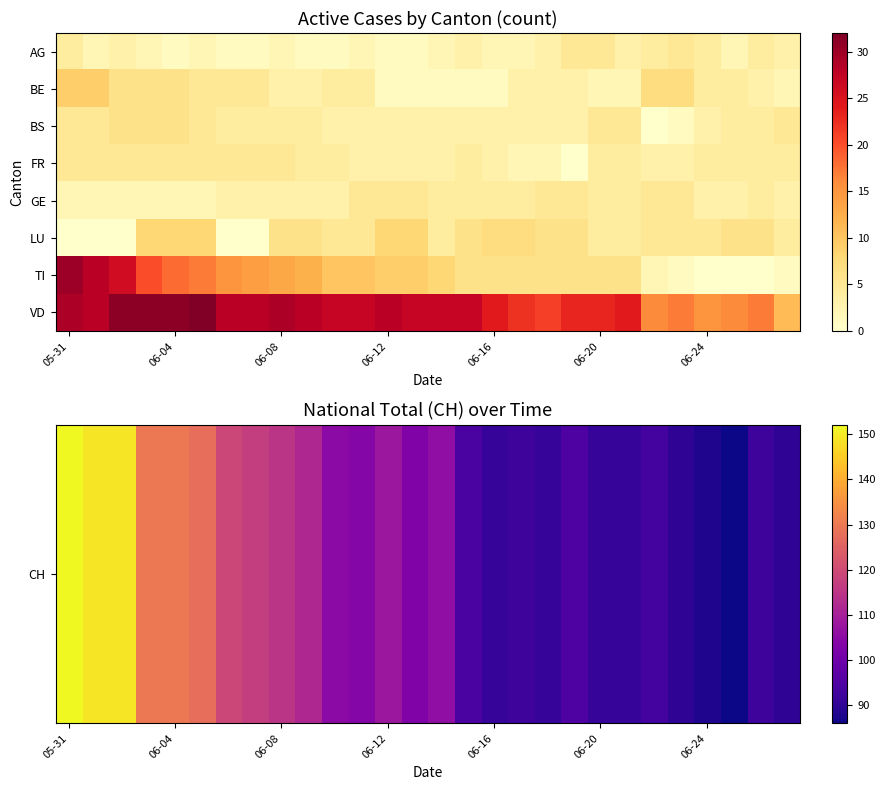

What is the greatest value displayed?

152